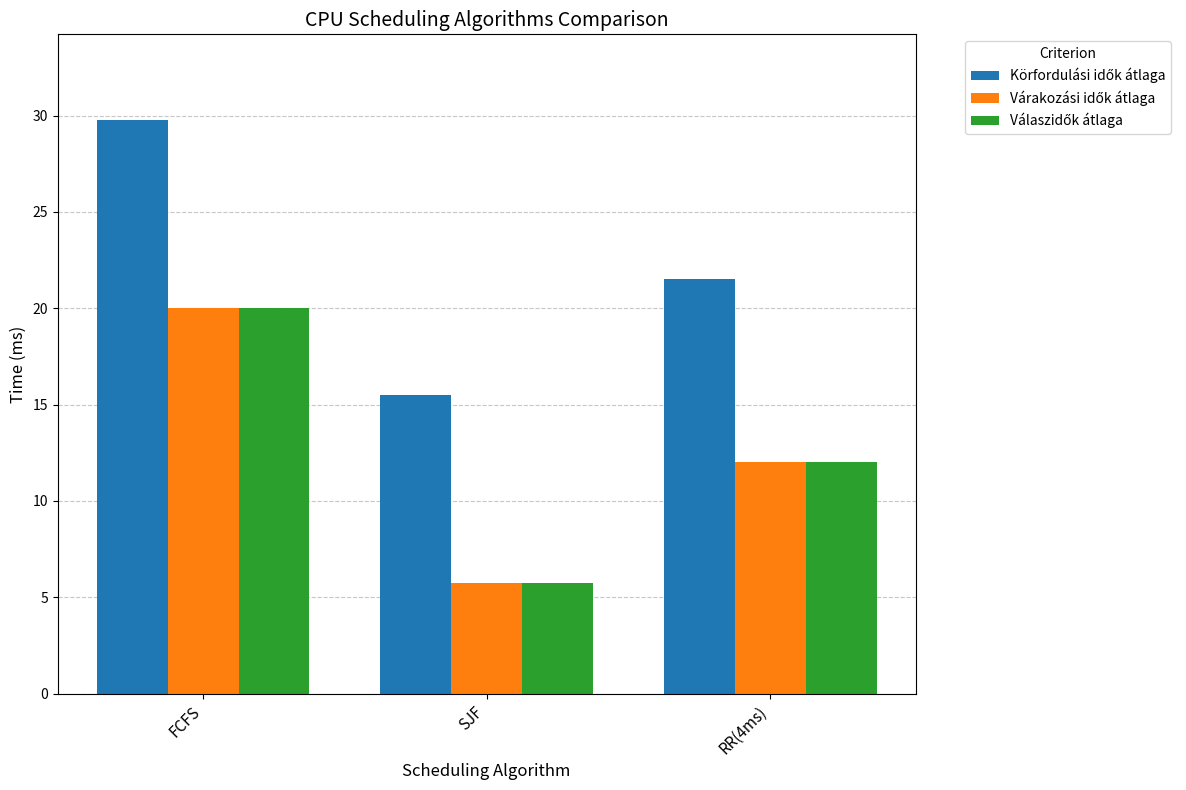

What is the label of the 1st bar from the left?

FCFS